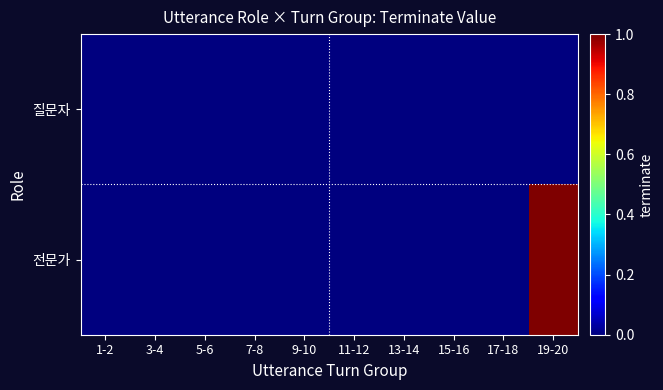

How many series are shown in this chart?

2